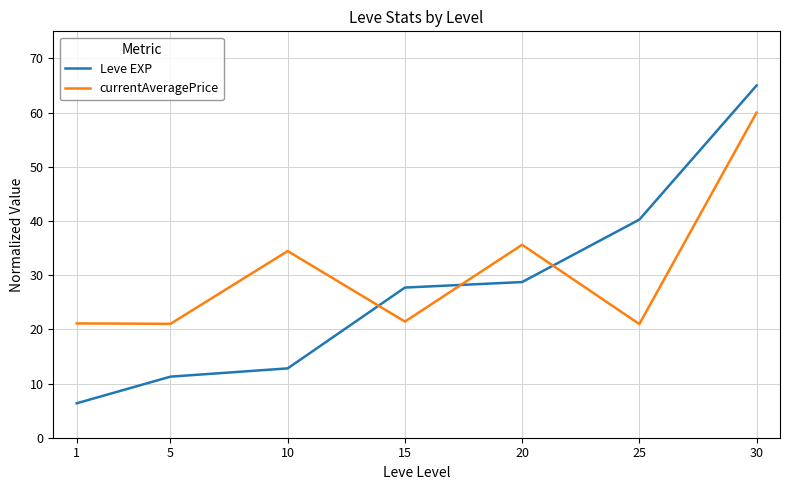

At which category does the chart reach its peak across all series?

30